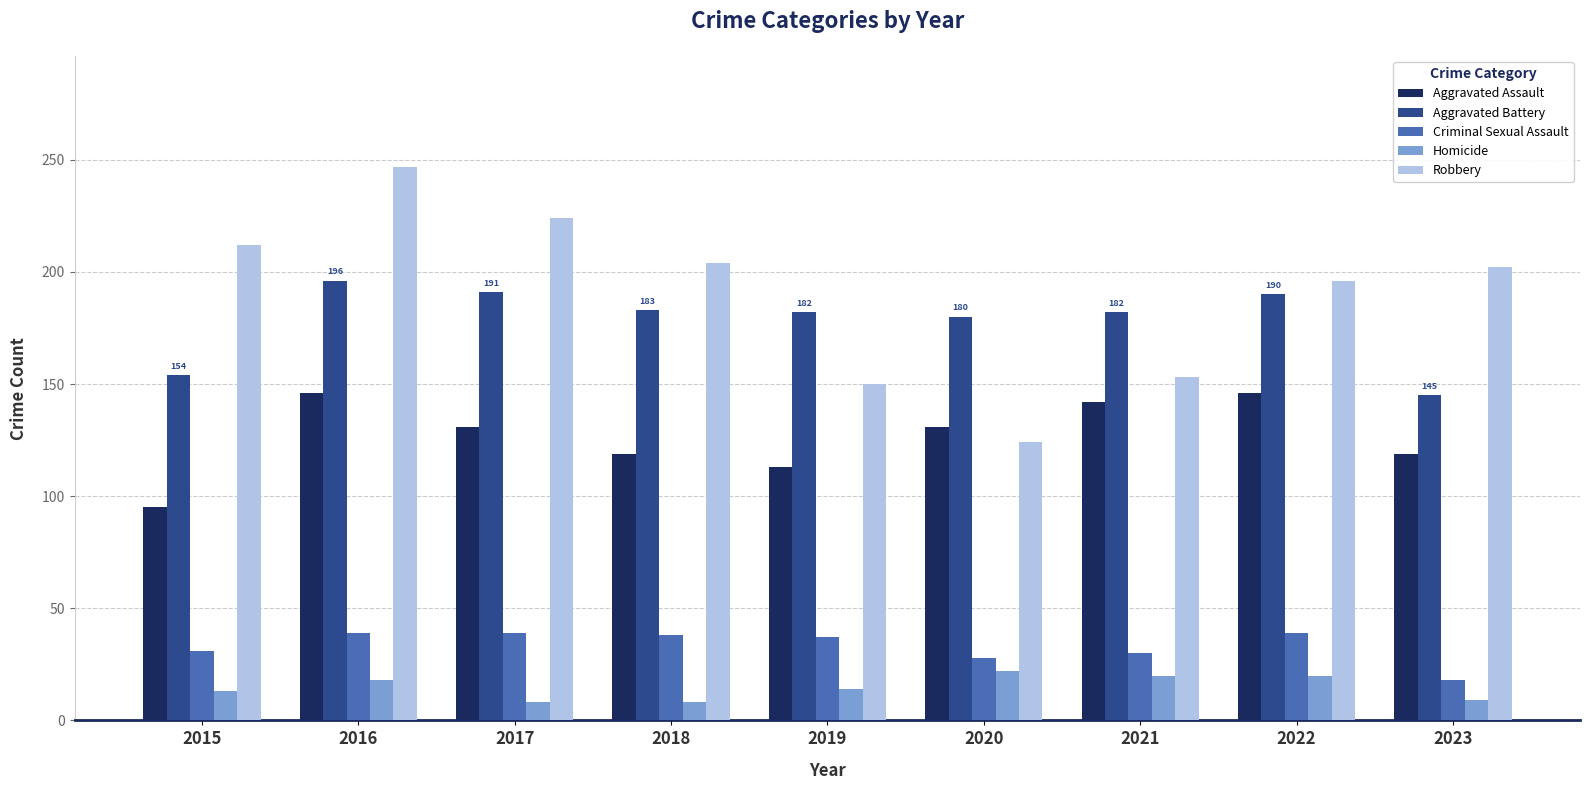

What is the average value of the Robbery series?

190